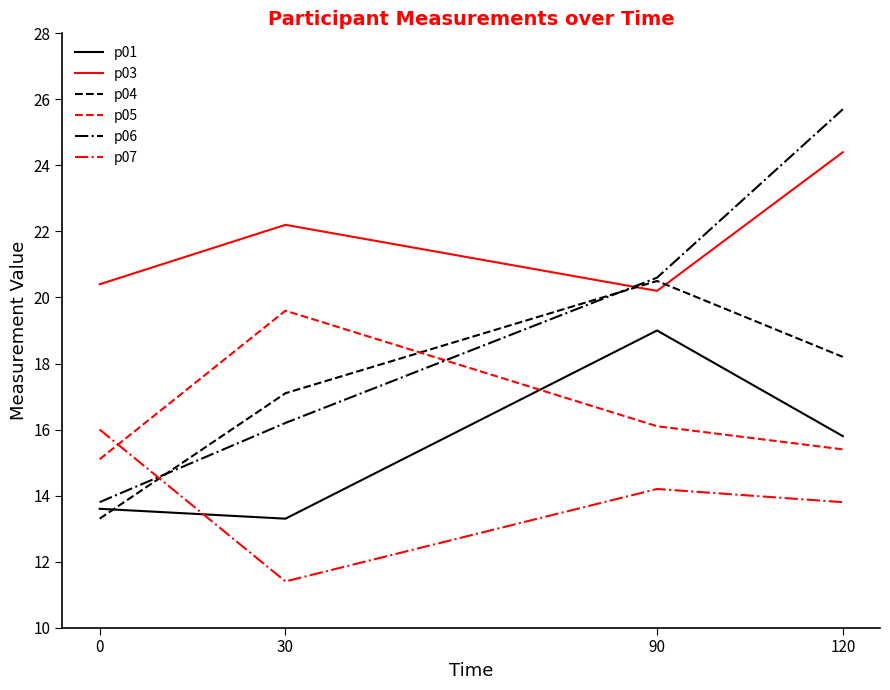

What is the total value across all series at 120?

113.3